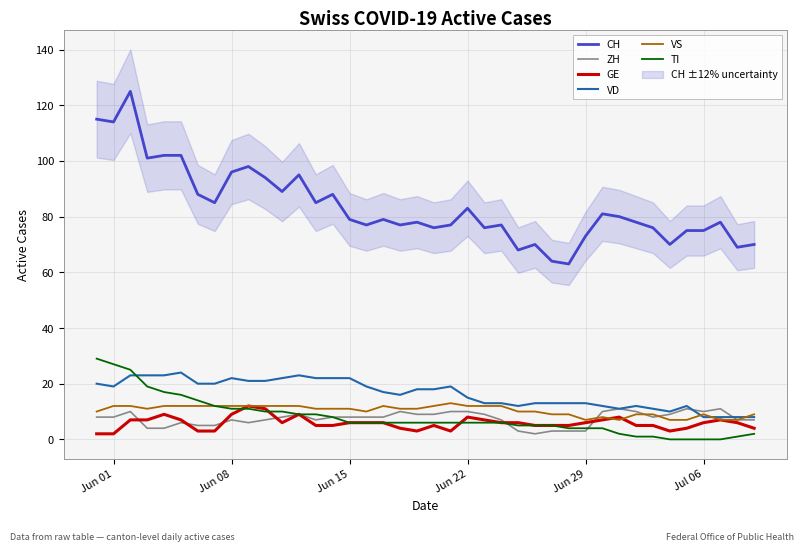

What is the maximum value for TI?

29